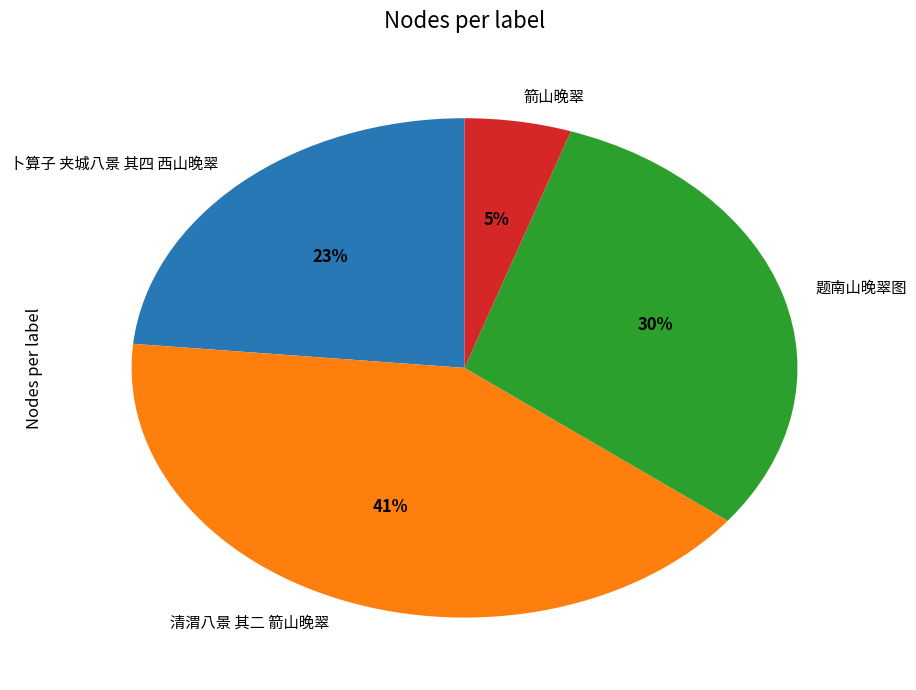

Is there any slice that represents more than half of the pie?

No